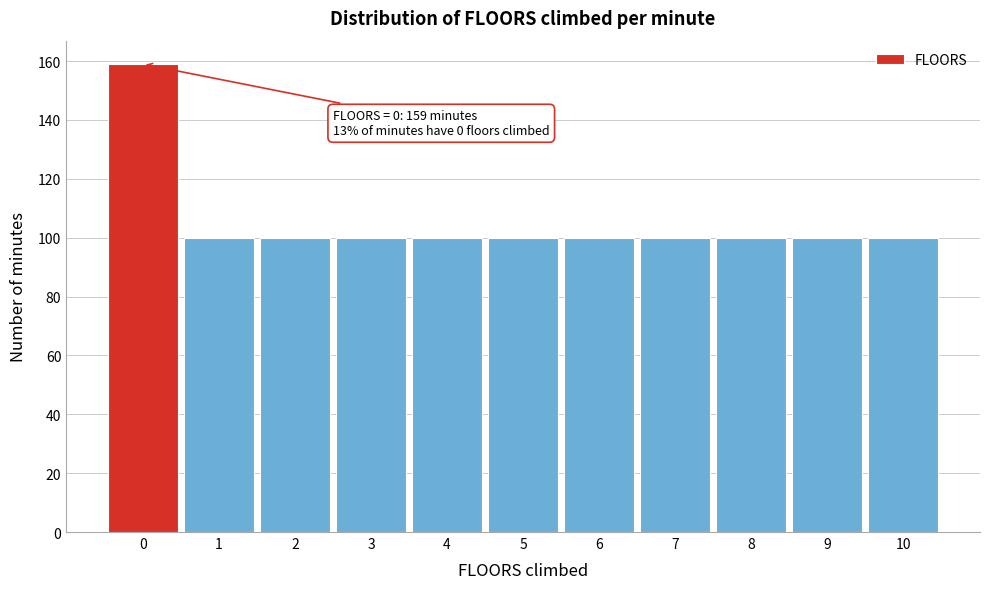

Over which range of the x-axis is the bar tallest?

-0.5 to 0.5